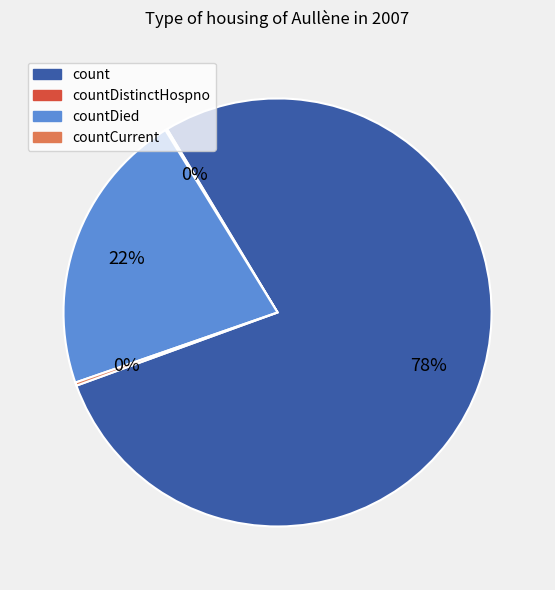

Is there any slice that represents more than half of the pie?

Yes